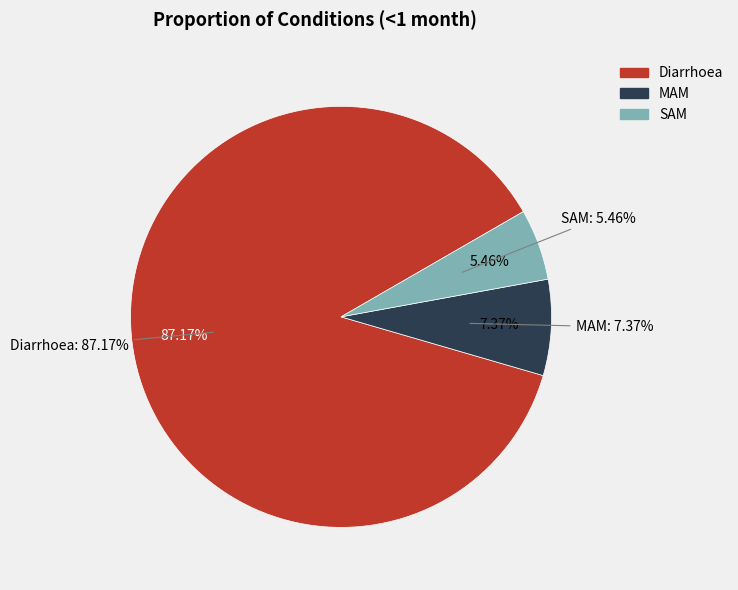

Rank the categories by value from highest to lowest.

Diarrhoea, MAM, SAM